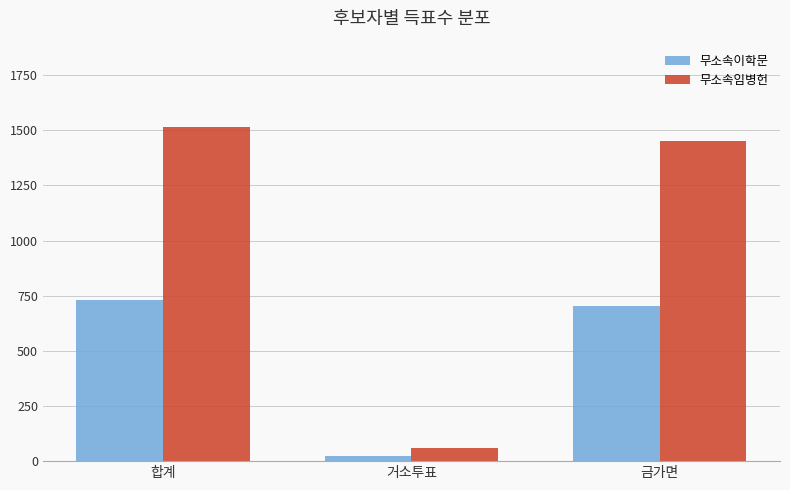

Rank the series by their average value, from lowest to highest.

무소속이학문, 무소속임병헌